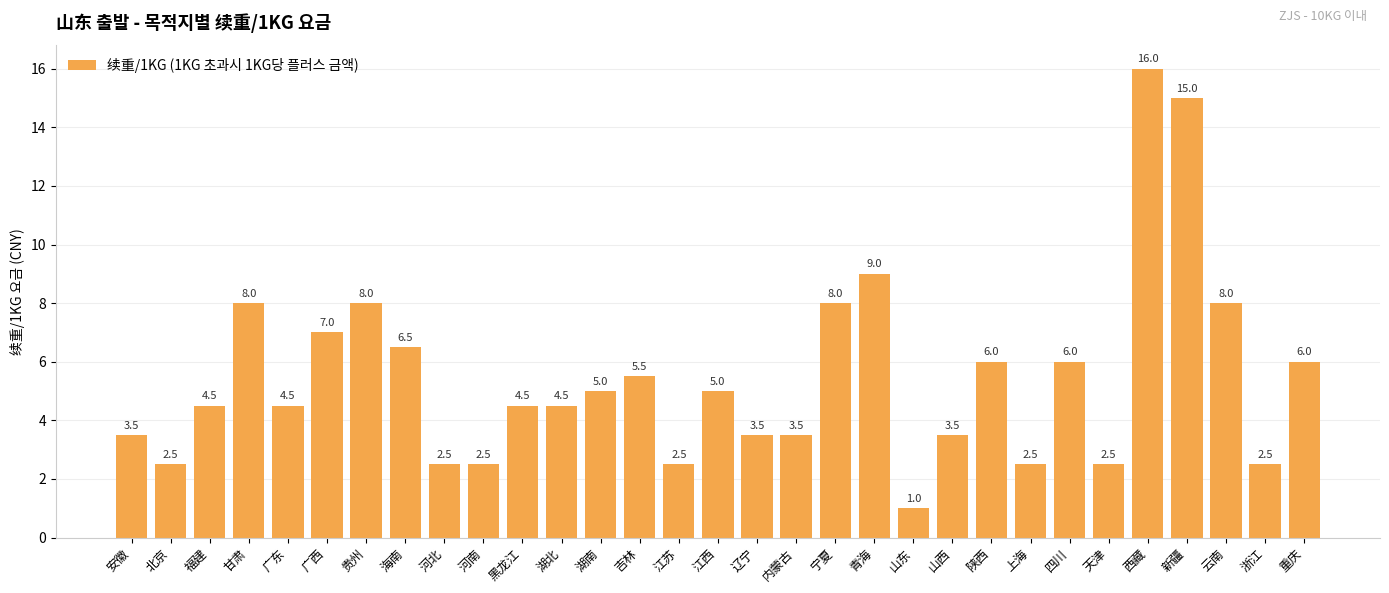

Which category has the highest value across all series?

西藏